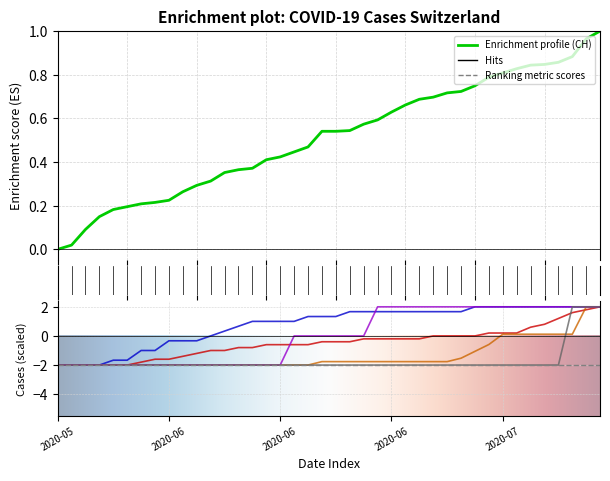

Does the chart display data point markers on the line(s)?

No